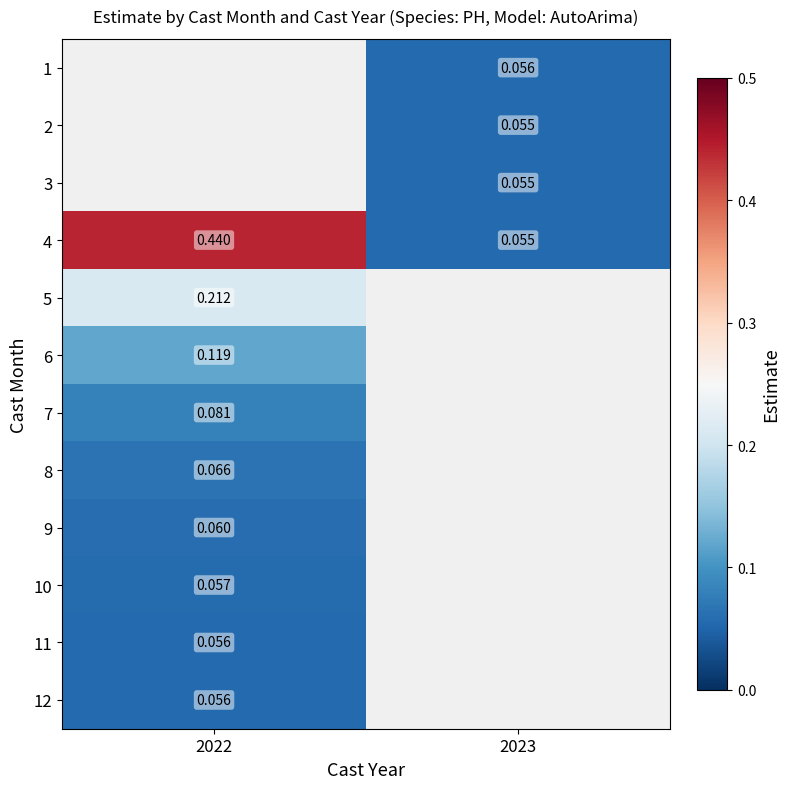

Rank the categories by 11 value from highest to lowest.

2022, 2023